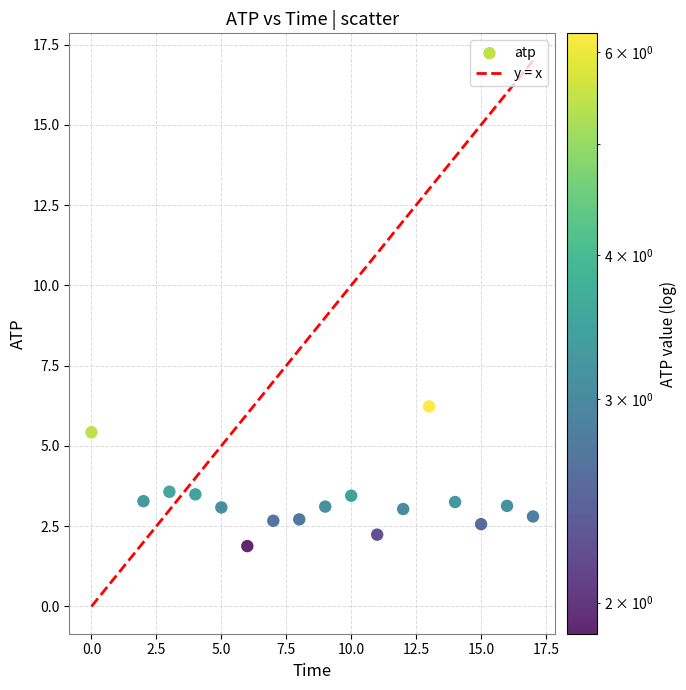

What is the range of Y values (max minus min)?

4.4